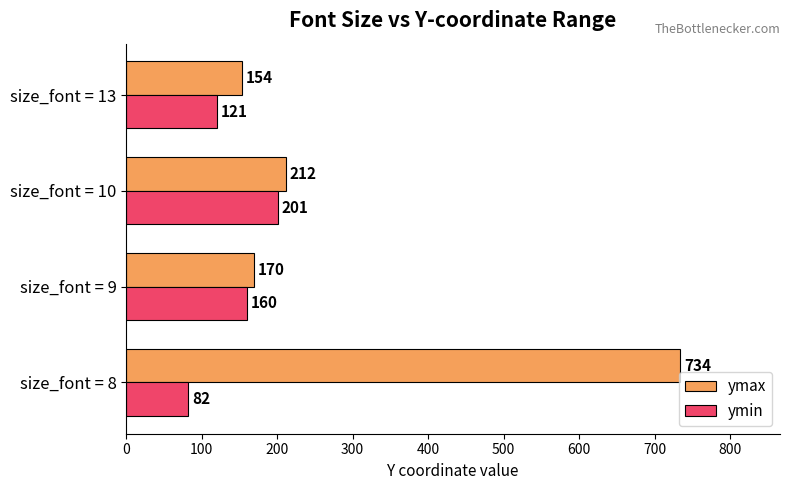

True or false: ymax has a value of 103 at size_font = 10.

False